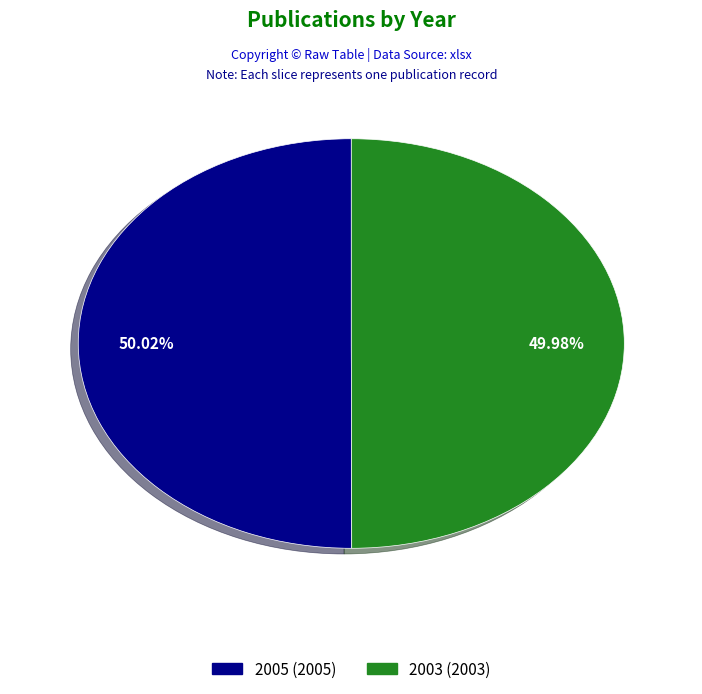

Do 2003 and 2005 together represent more than half of the pie?

Yes